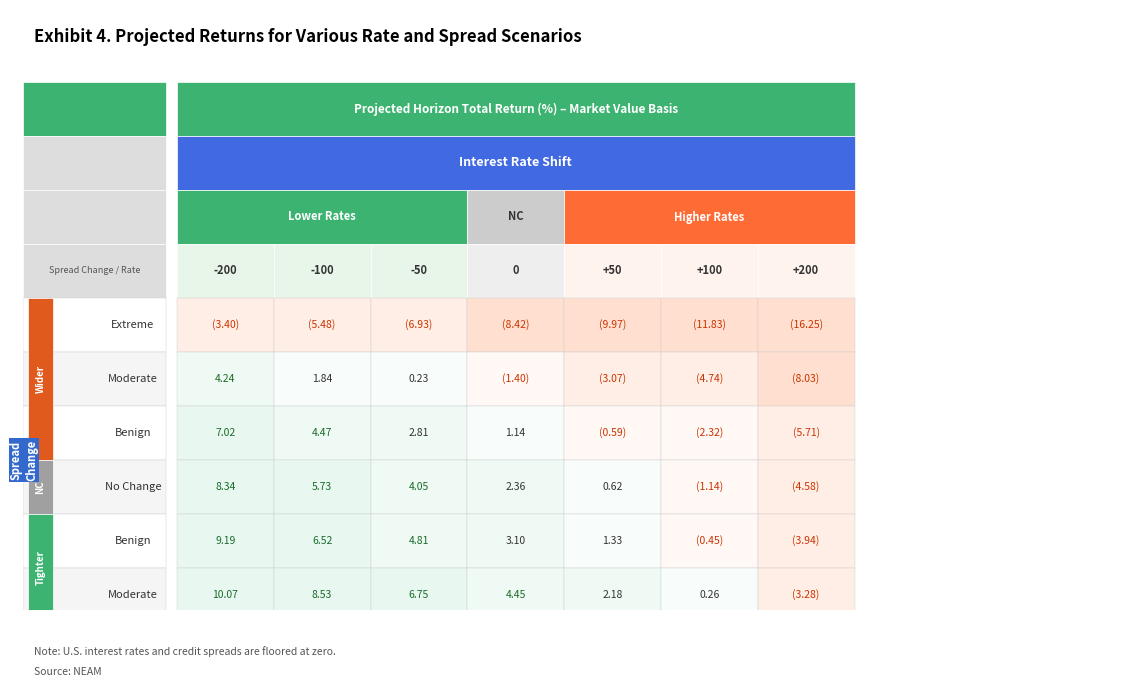

List the labels in order of Benign_T value, smallest first.

6, 5, 4, 3, 2, 1, 0